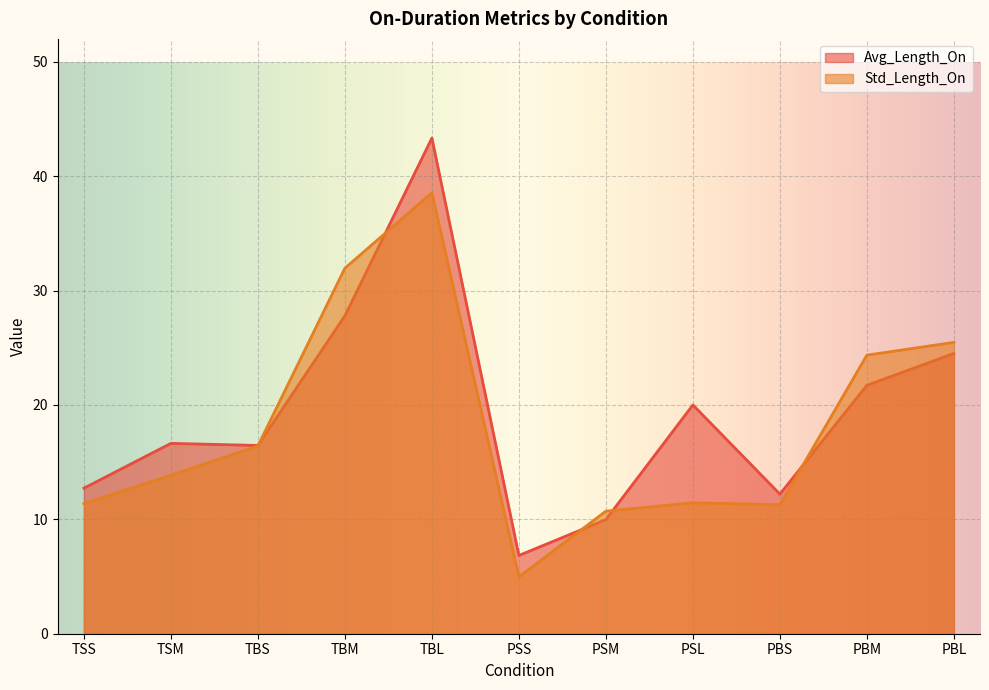

How many data points does each series have?

11